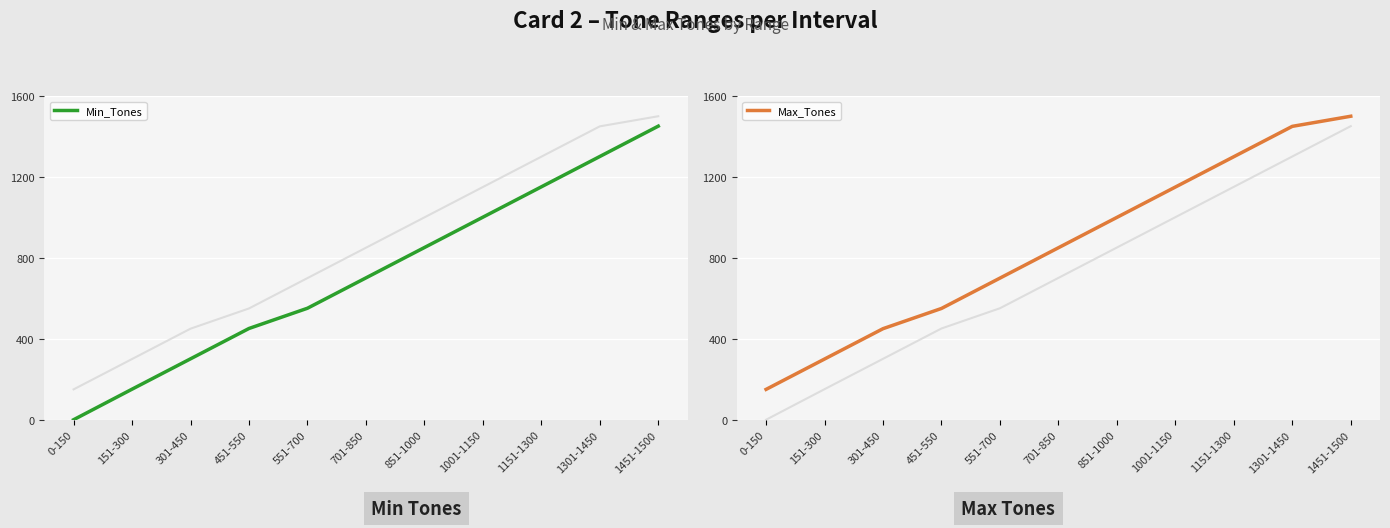

How many values in Min_Tones are above zero?

10